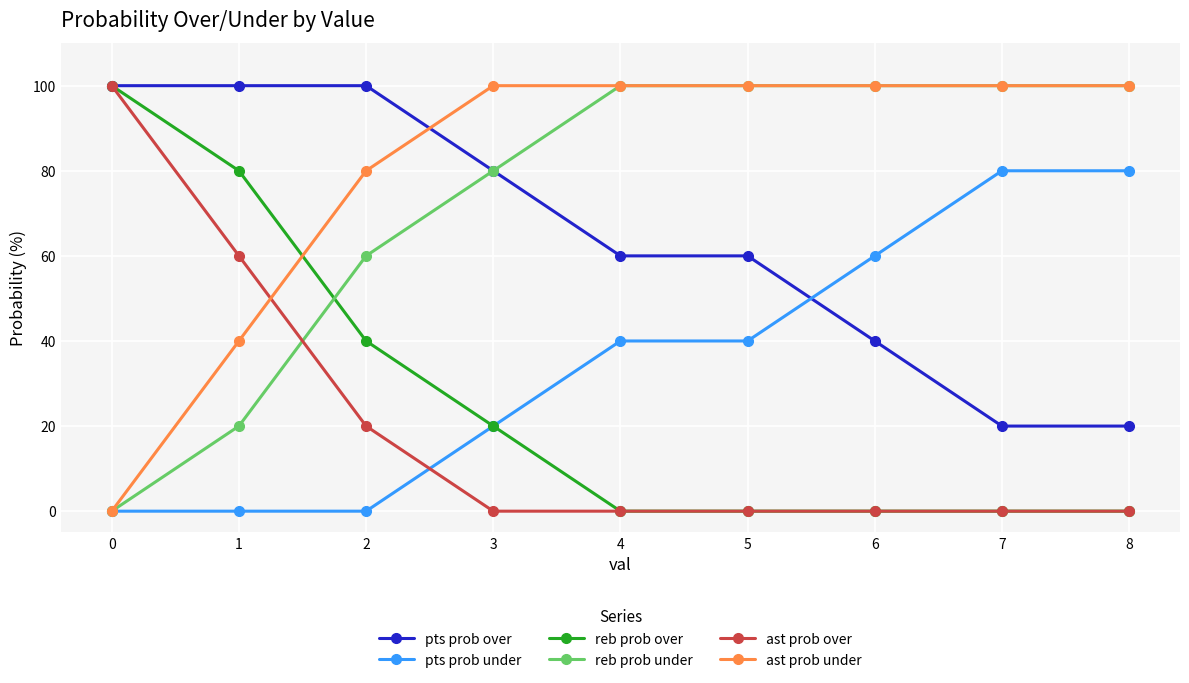

What are all the series names shown in the legend?

pts prob over, pts prob under, reb prob over, reb prob under, ast prob over, ast prob under